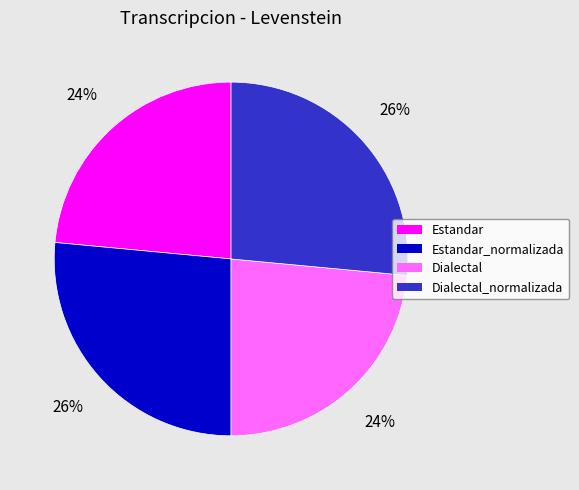

To the nearest percent, what is the average slice percentage?

25%